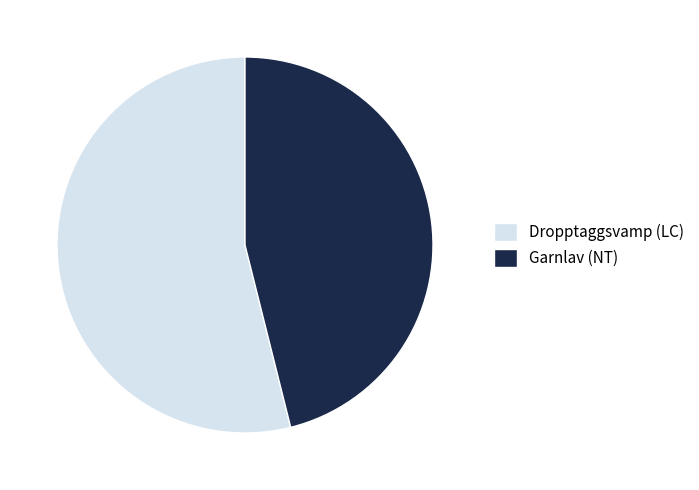

Rank the categories by value from highest to lowest.

Dropptaggsvamp (LC), Garnlav (NT)